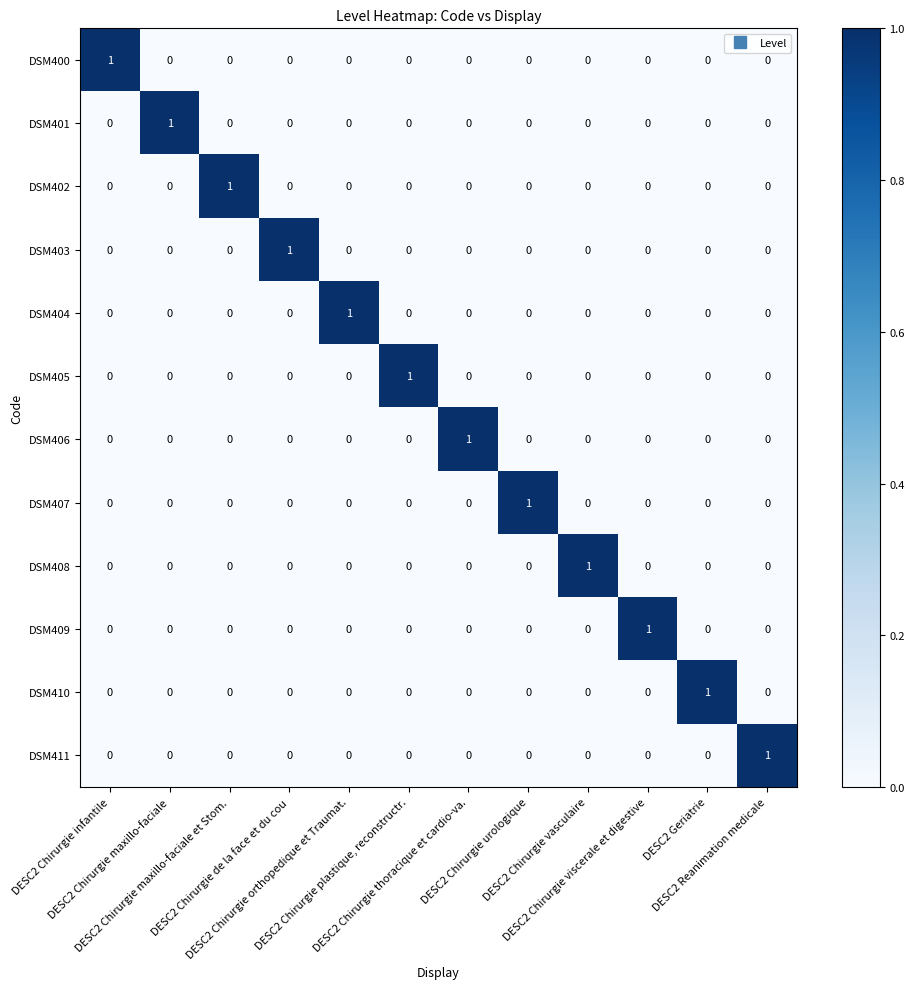

How many DSM407 values are between 0 and 1?

12